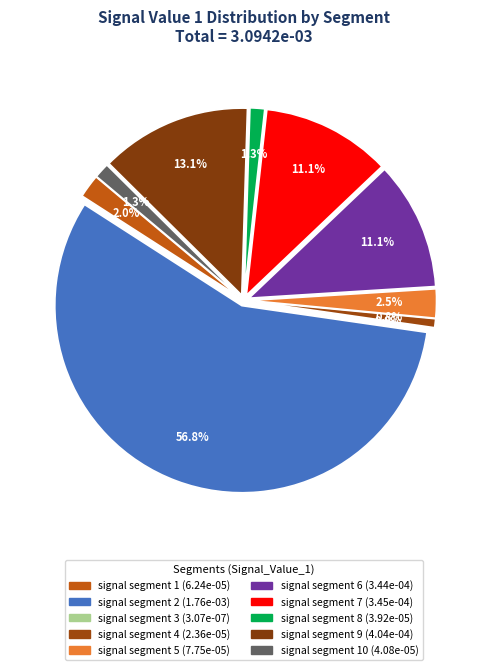

To the nearest percent, what is the difference between the largest and smallest slice percentages?

57%